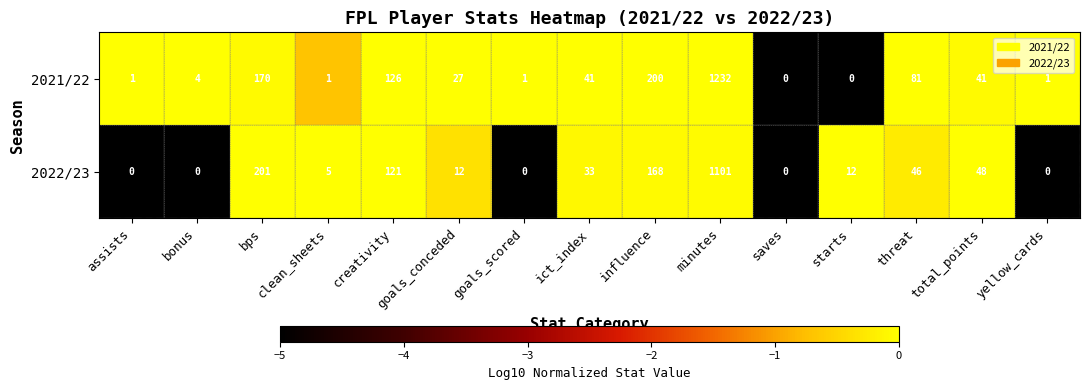

Where is 2022/23 nearest to the value 550?

bps